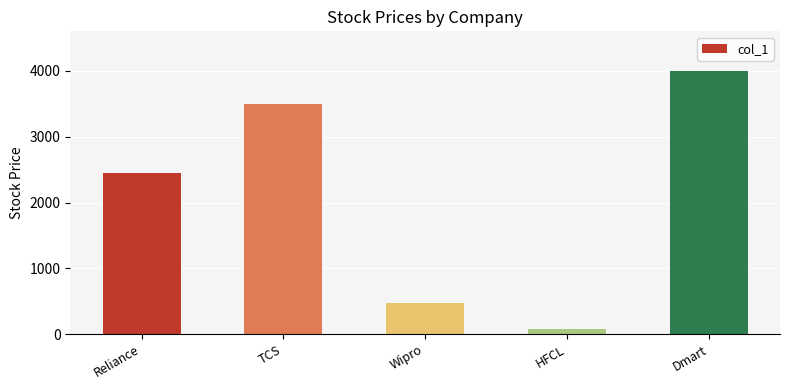

At which category does the chart reach its peak across all series?

Dmart